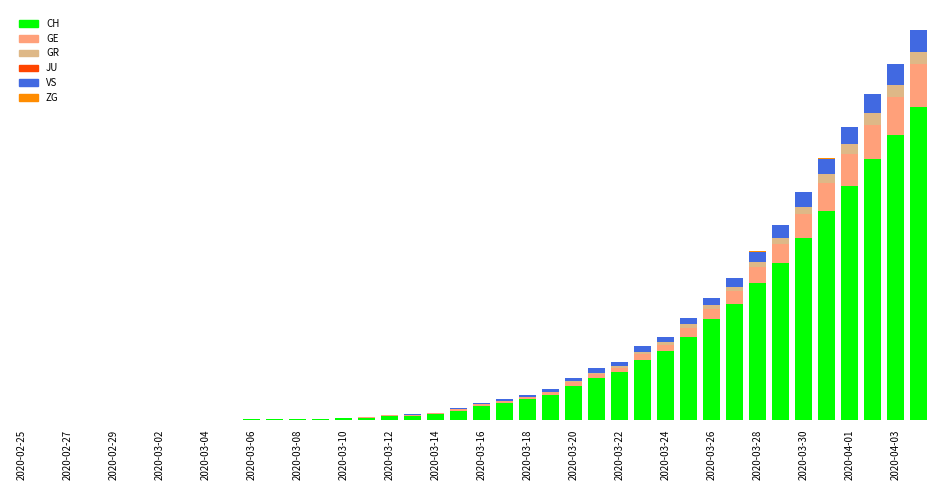

Does the chart contain stacked bars?

Yes